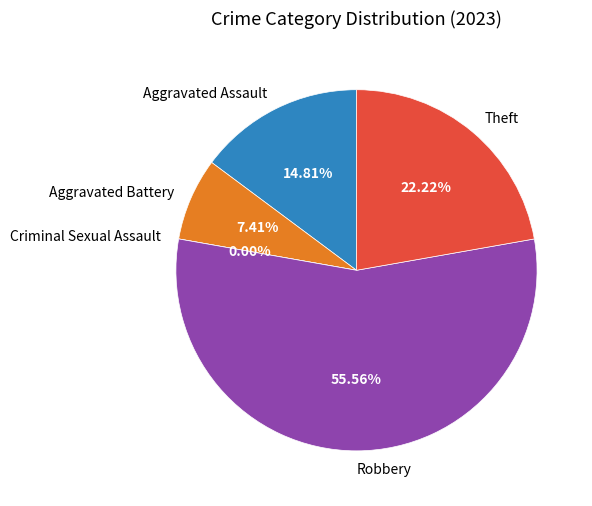

Which slice is the smallest?

Criminal Sexual Assault